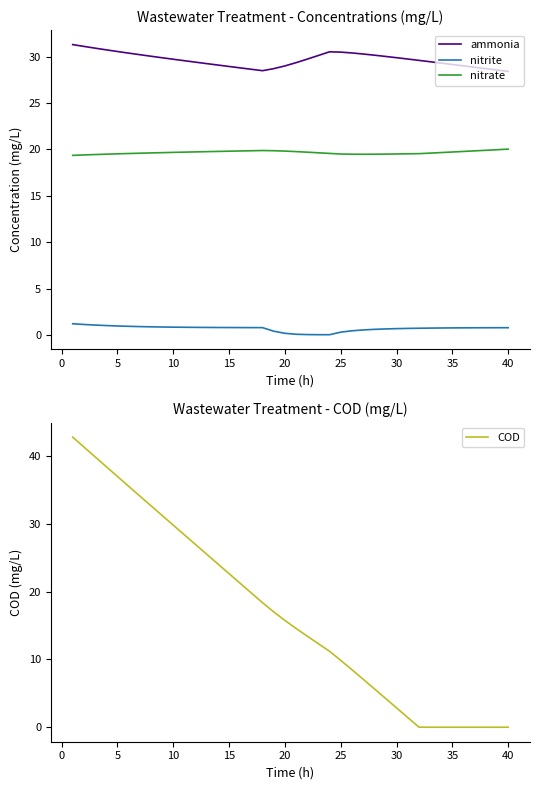

What is the average value of the COD series?

16.8